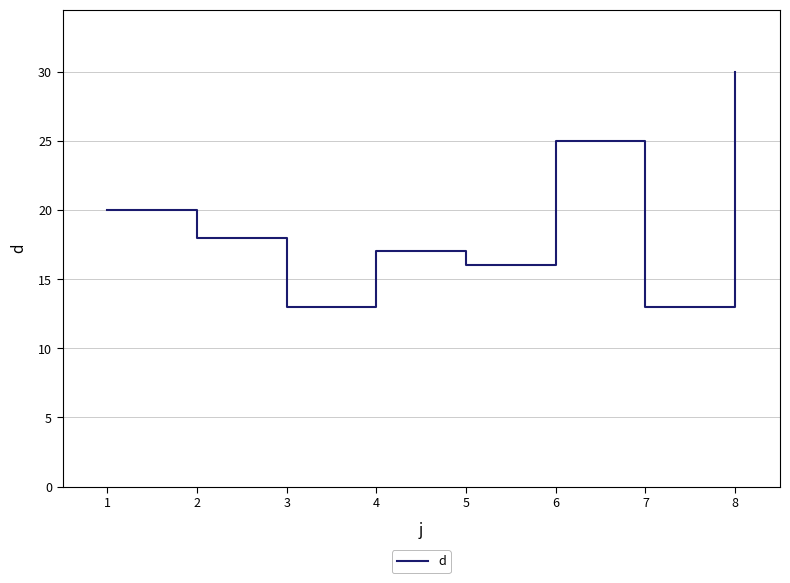

What is the maximum value shown in the chart?

30